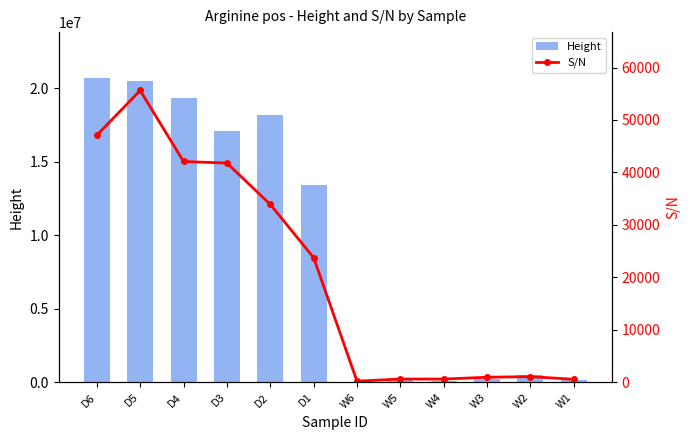

What is the difference between the Height values at W3 and D3?

16885308